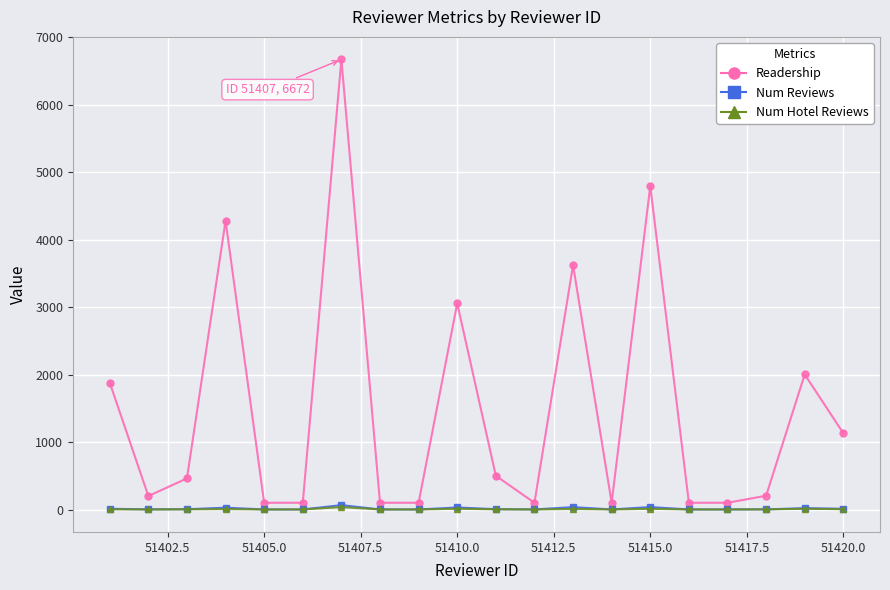

Which series has the largest range (max minus min)?

Readership